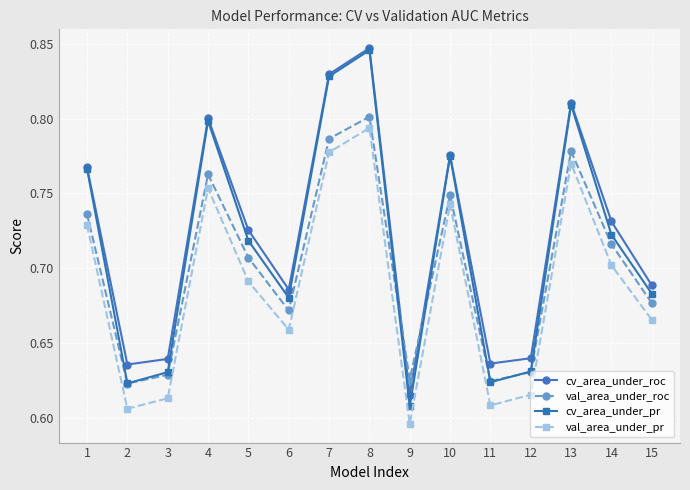

True or false: val_area_under_pr and val_area_under_roc intersect in this chart.

False